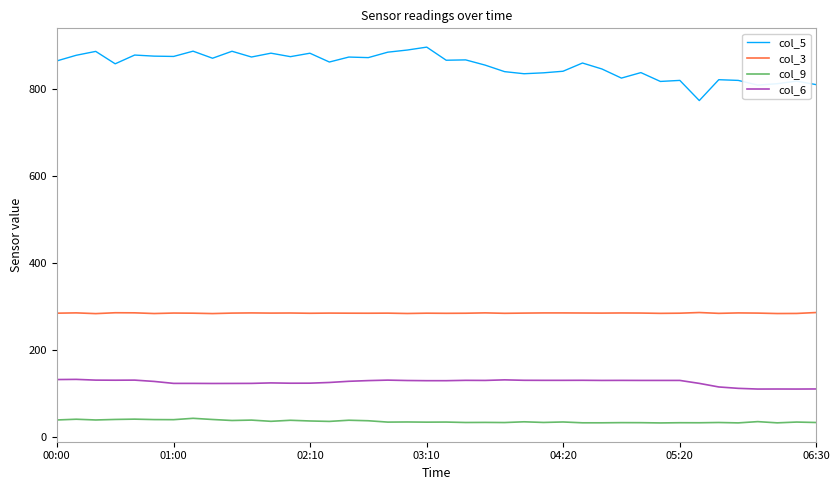

How many lines are shown in the chart?

4